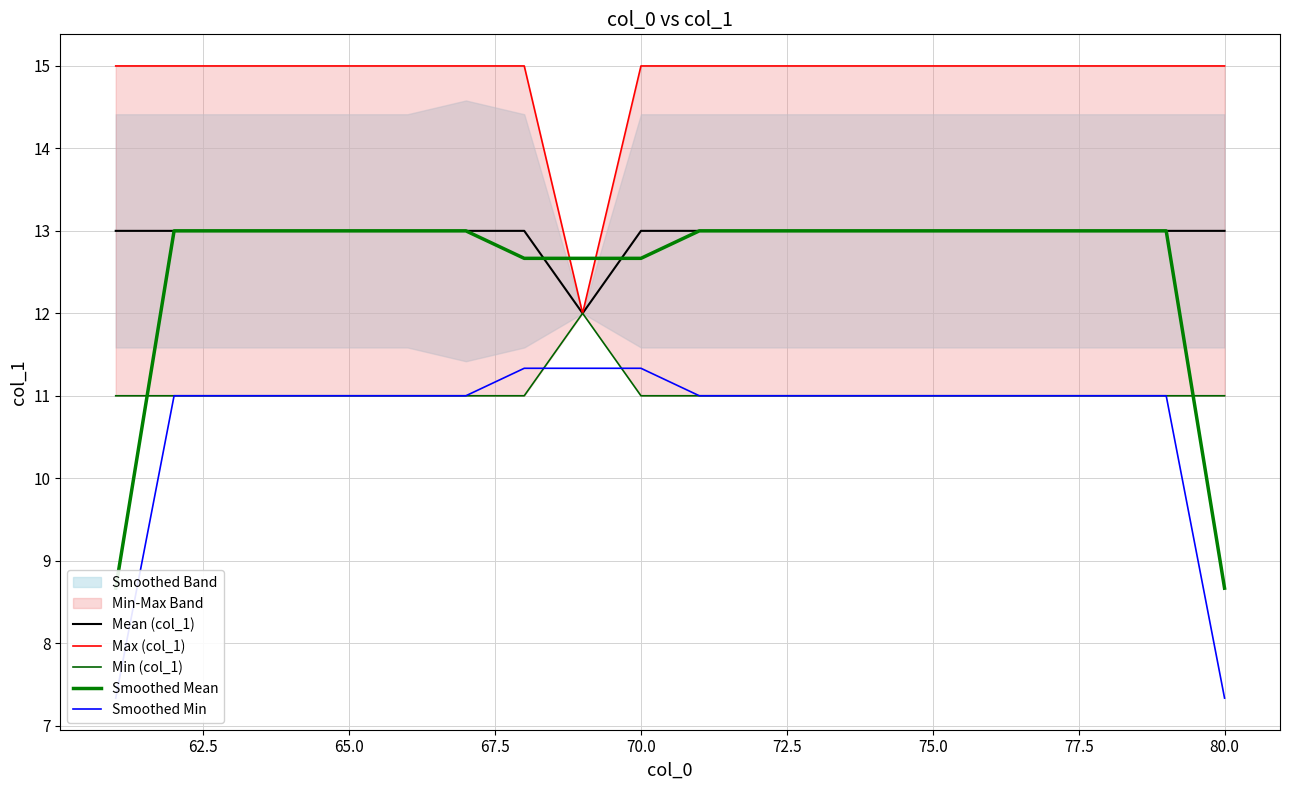

What is the highest value of the Mean (col_1) series?

13